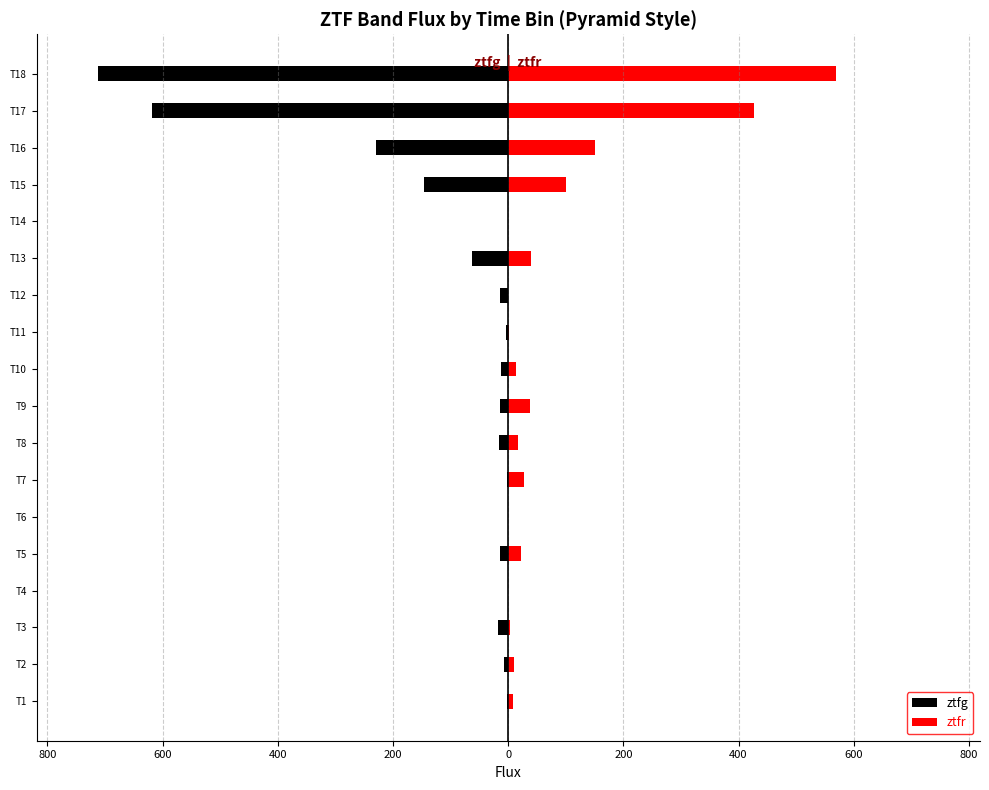

Reading left to right, list all the values displayed in this chart.

ztfg: -1.5	-7.2	-17.4	0.0	-14.5	0.0	-2.4	-15.3	-13.4	-13.1	-3.2	-14.3	-62.4	0.0	-146.4	-230.0	-617.9	-711.9
ztfr: 8.9	11.1	3.5	0.0	22.7	0.0	26.7	17.7	38.4	13.7	0.9	0.0	39.4	0.0	101.2	150.9	426.9	569.6